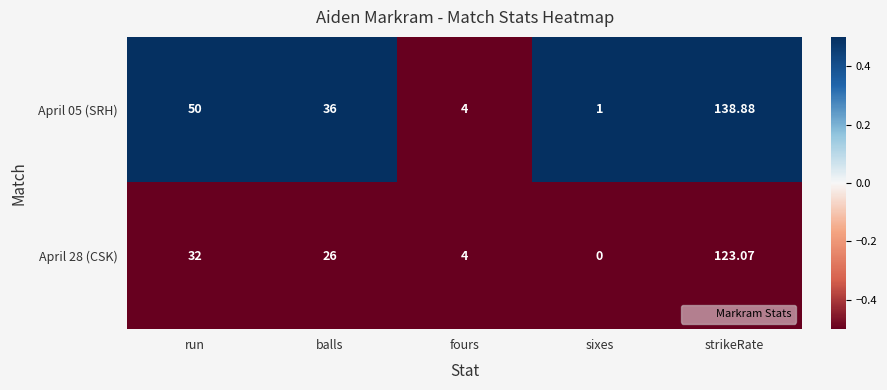

What is the smallest value displayed?

0.0